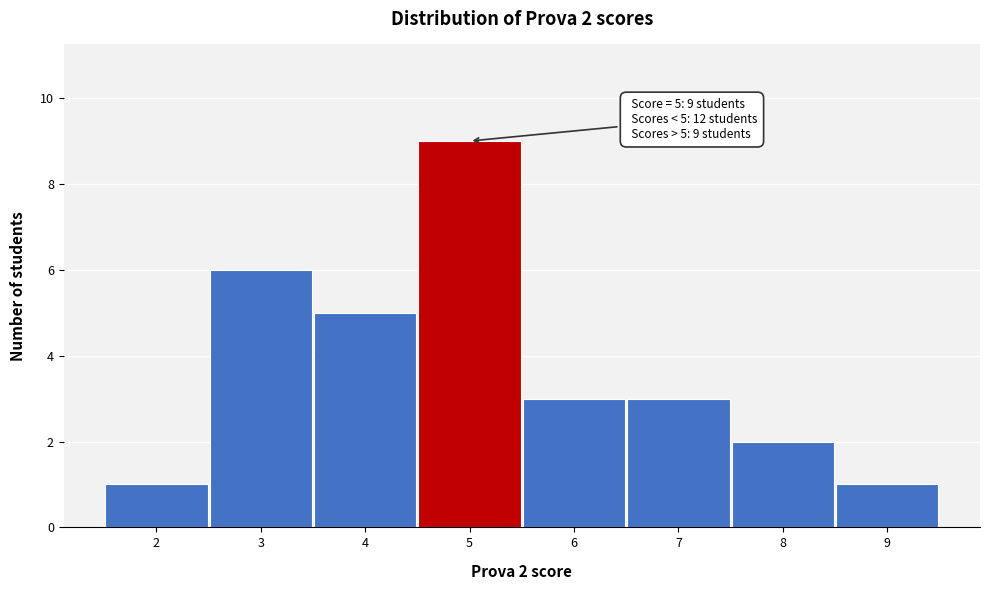

Over which range of the x-axis is the bar tallest?

4.5 to 5.5